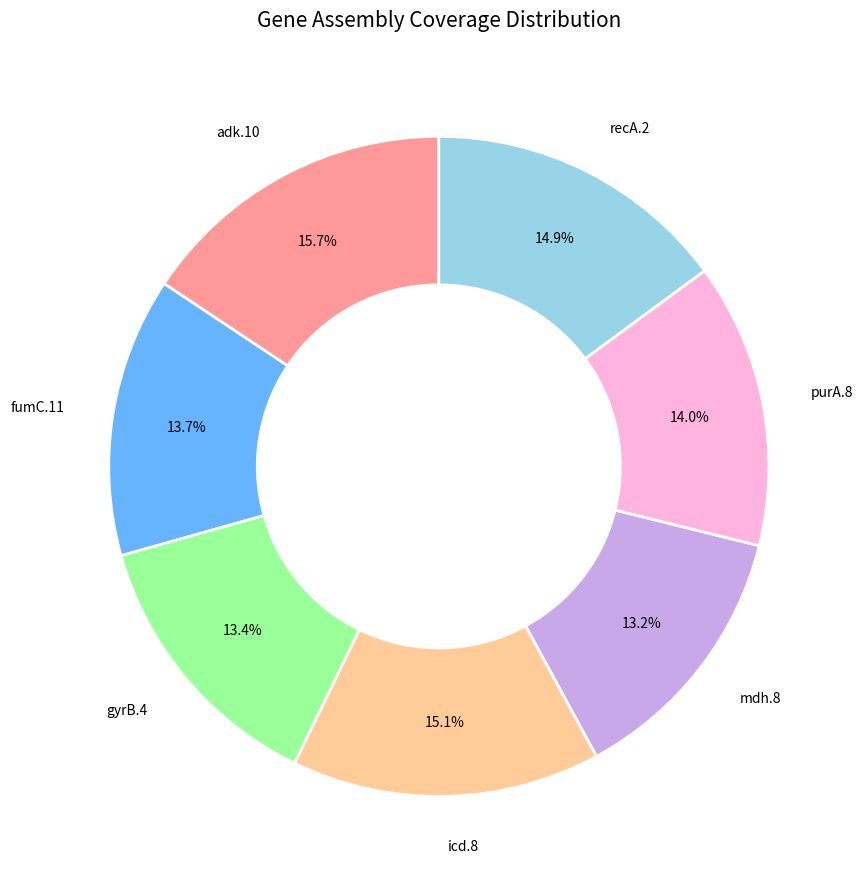

Is there a majority slice in this chart?

No